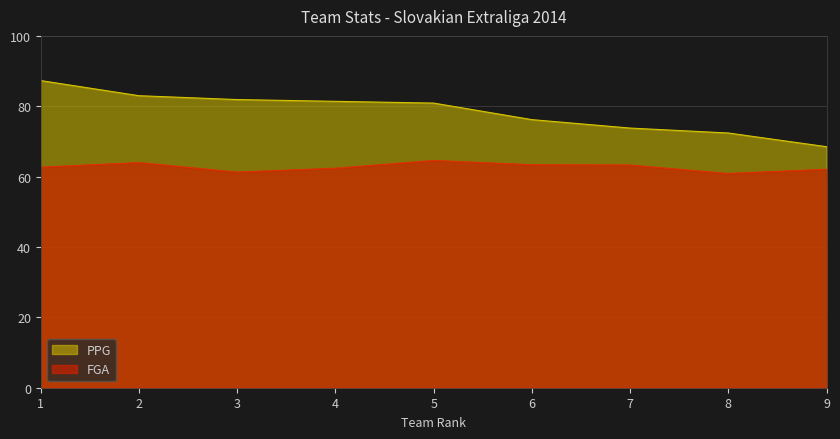

At 7, list the series in order from smallest to largest.

FGA, PPG